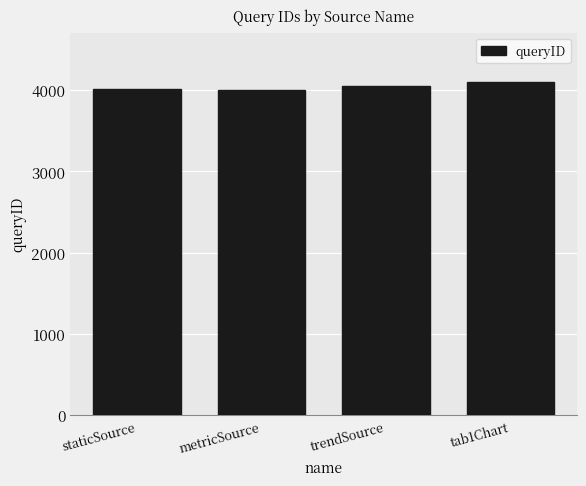

What is the ratio of the value at staticSource to the value at metricSource?

1.0